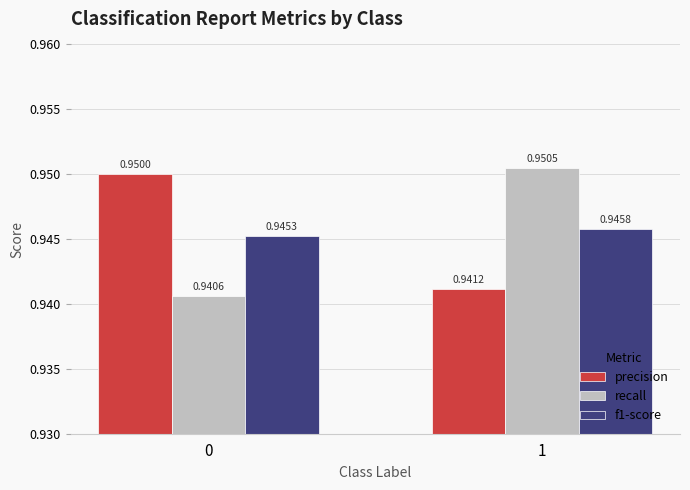

How many groups of bars are there?

2